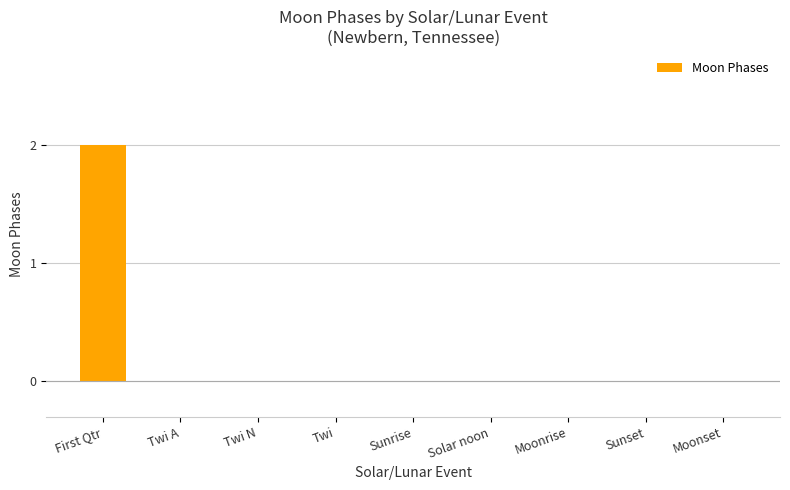

The chart shows a value of 2 at First Qtr. True or false?

True